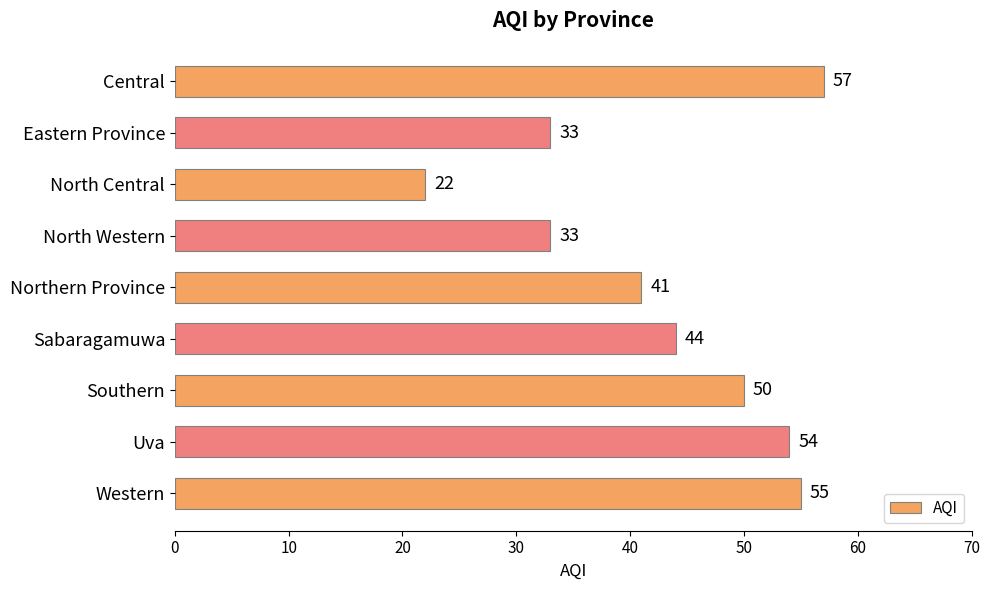

How many categories are shown in the chart?

9